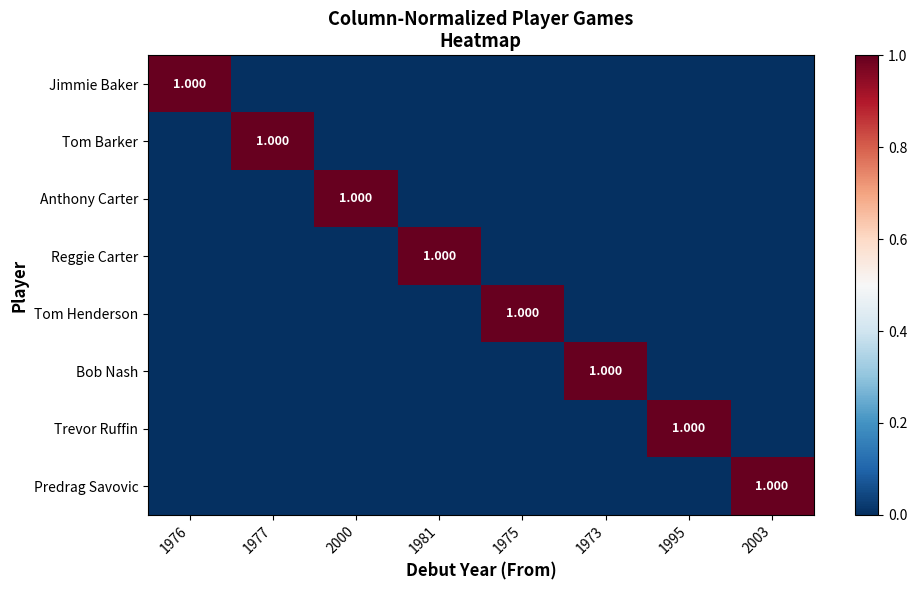

How many distinct data groups are displayed?

8